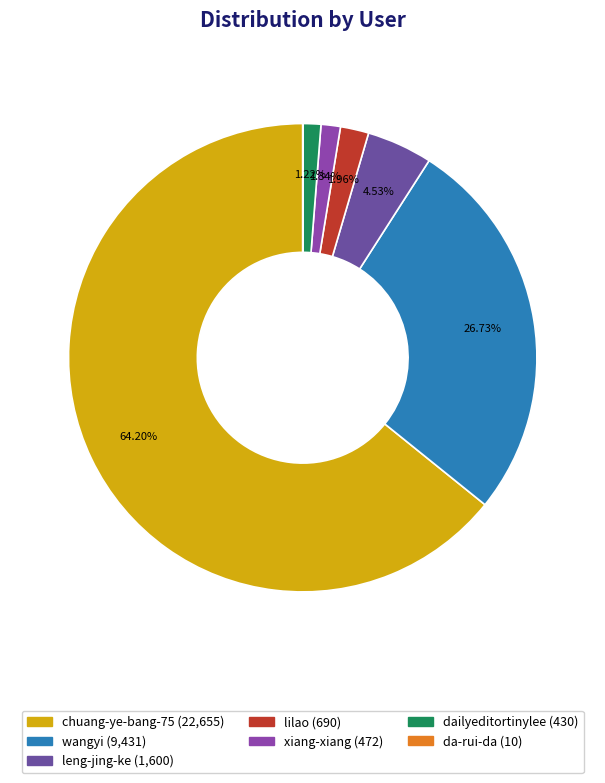

Which slice represents more than half of the pie?

chuang-ye-bang-75